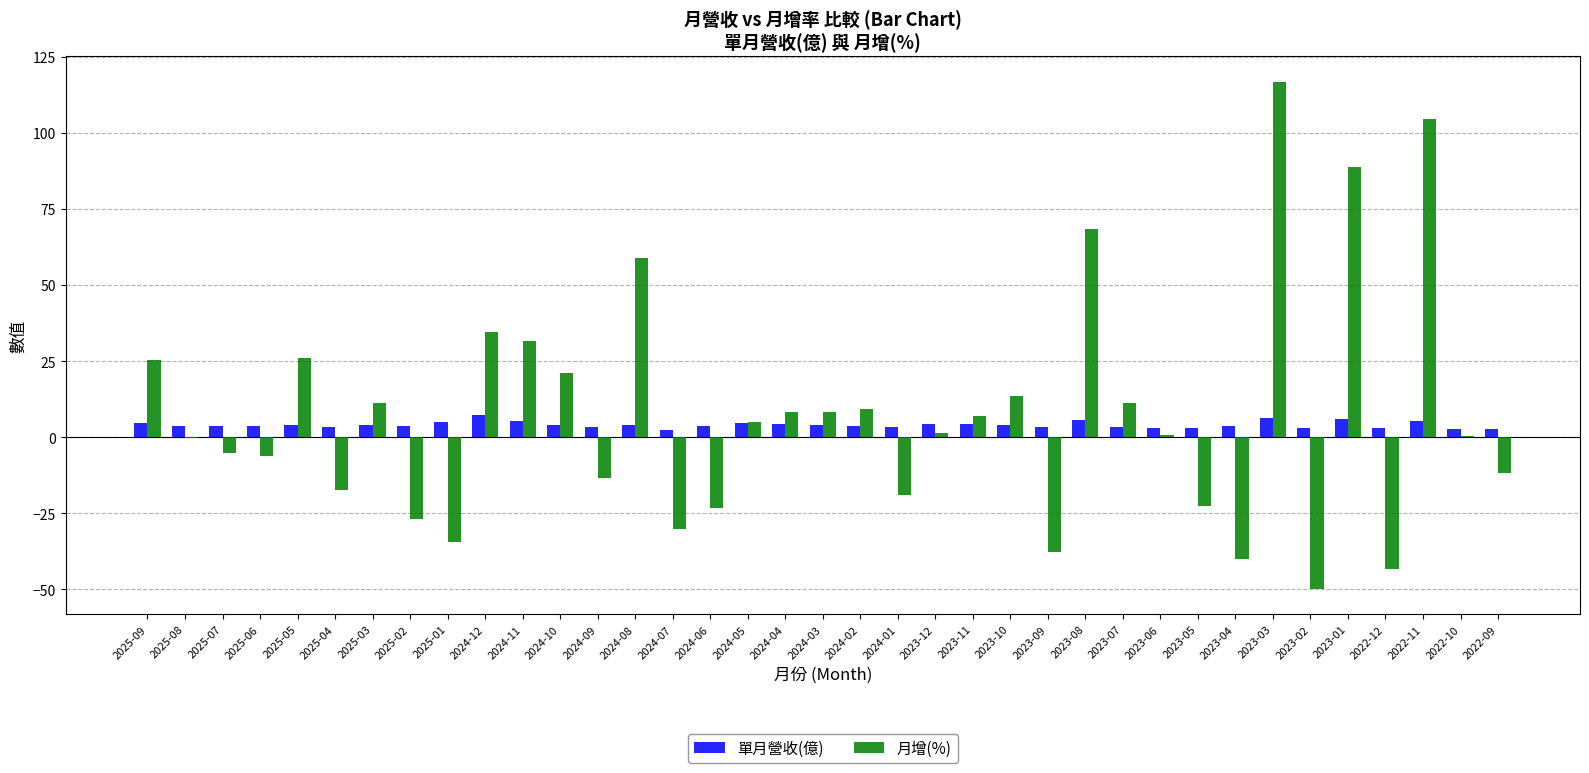

Is it true that 單月營收(億) equals 3.0 at 2023-05?

True